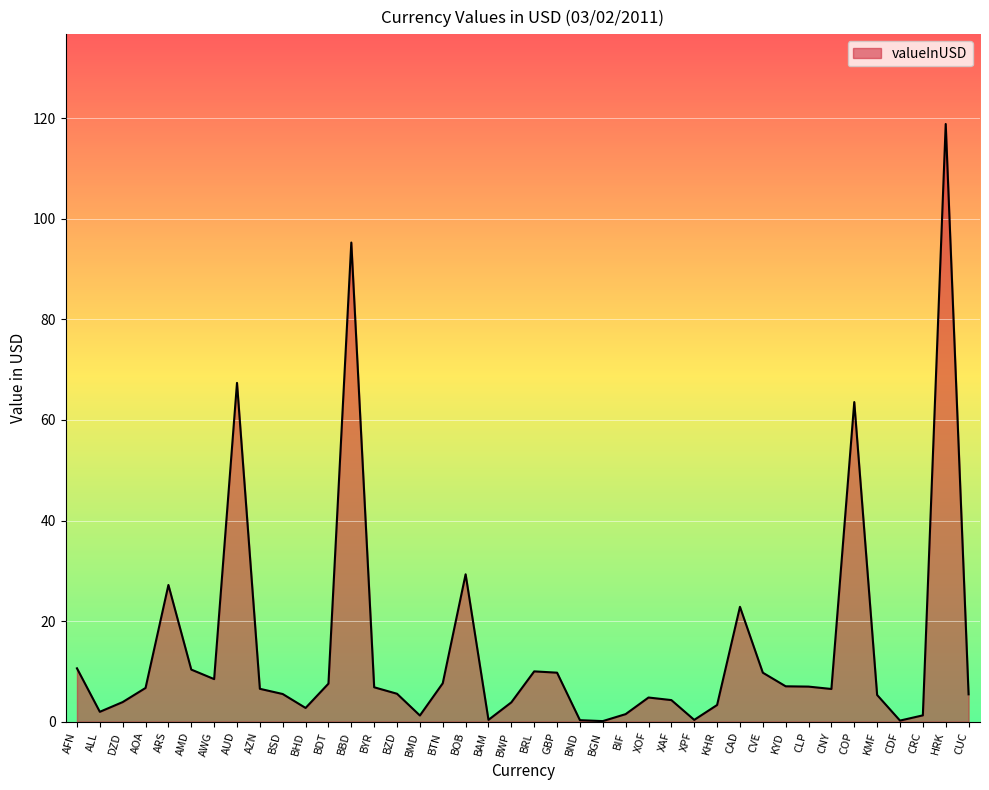

What is the sum of the values at AZN and AWG?

15.0